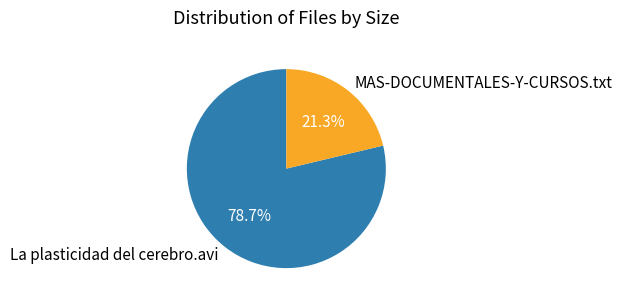

Is there any slice that represents more than half of the pie?

Yes